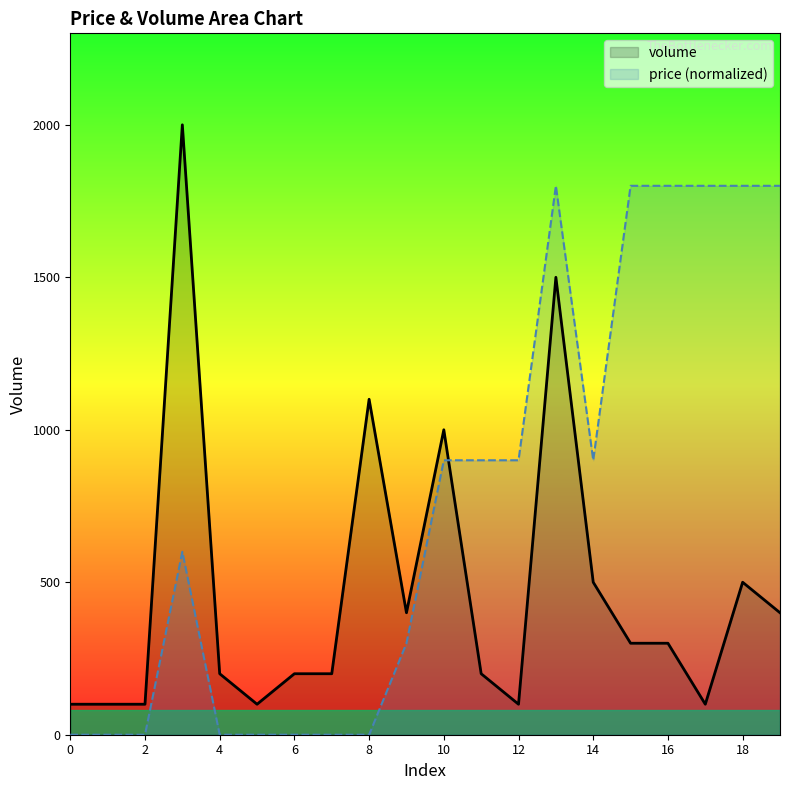

True or false: volume has more than 2 interior local peaks.

True